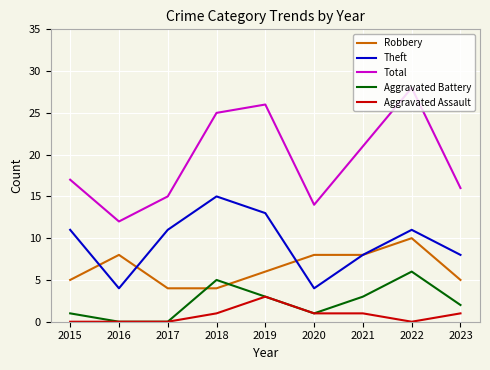

Reading left to right, list all the values displayed in this chart.

Robbery: 5	8	4	4	6	8	8	10	5
Theft: 11	4	11	15	13	4	8	11	8
Total: 17	12	15	25	26	14	21	28	16
Aggravated Battery: 1	0	0	5	3	1	3	6	2
Aggravated Assault: 0	0	0	1	3	1	1	0	1